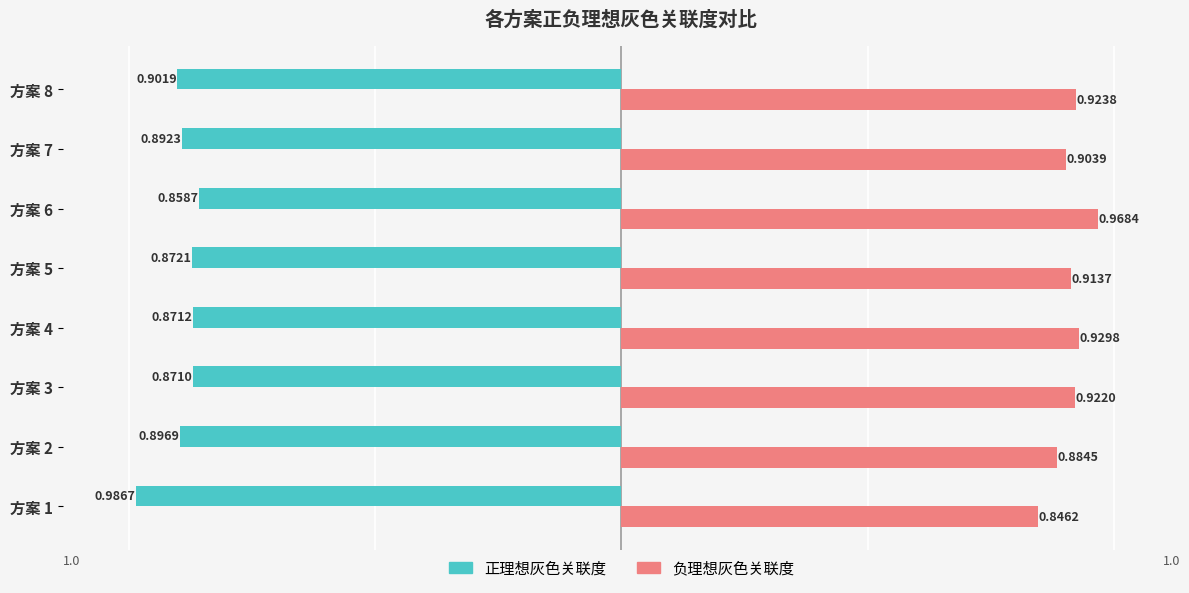

What is the difference between the maximum and minimum values in the 正理想灰色关联度 series?

0.1